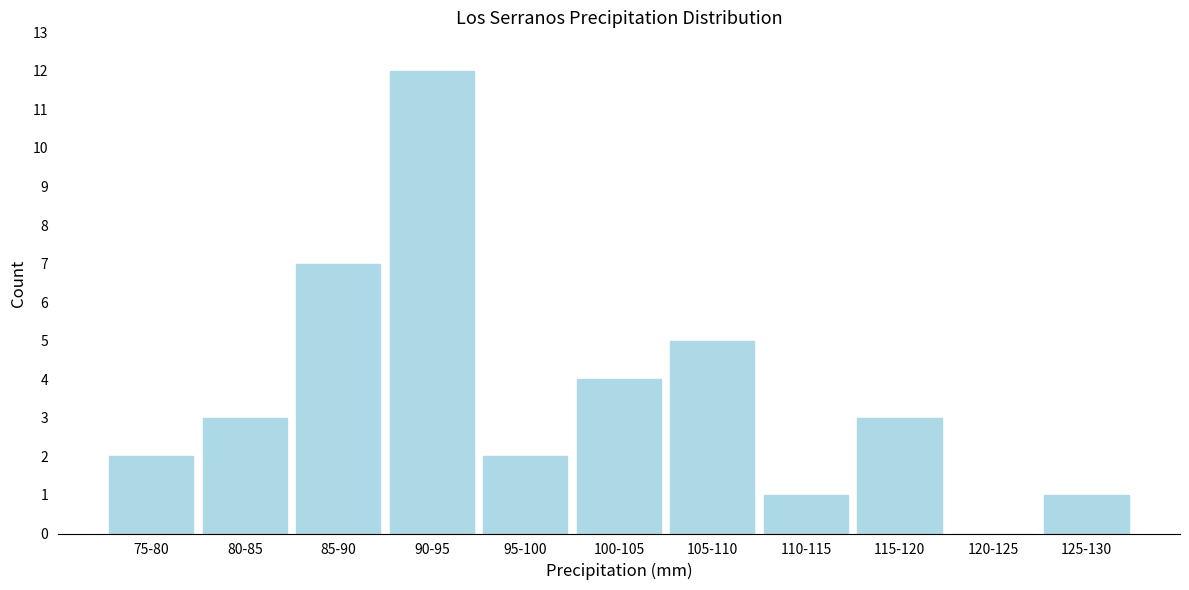

Reading right to left, extract all data points from this chart.

125-130=1	120-125=0	115-120=3	110-115=1	105-110=5	100-105=4	95-100=2	90-95=12	85-90=7	80-85=3	75-80=2